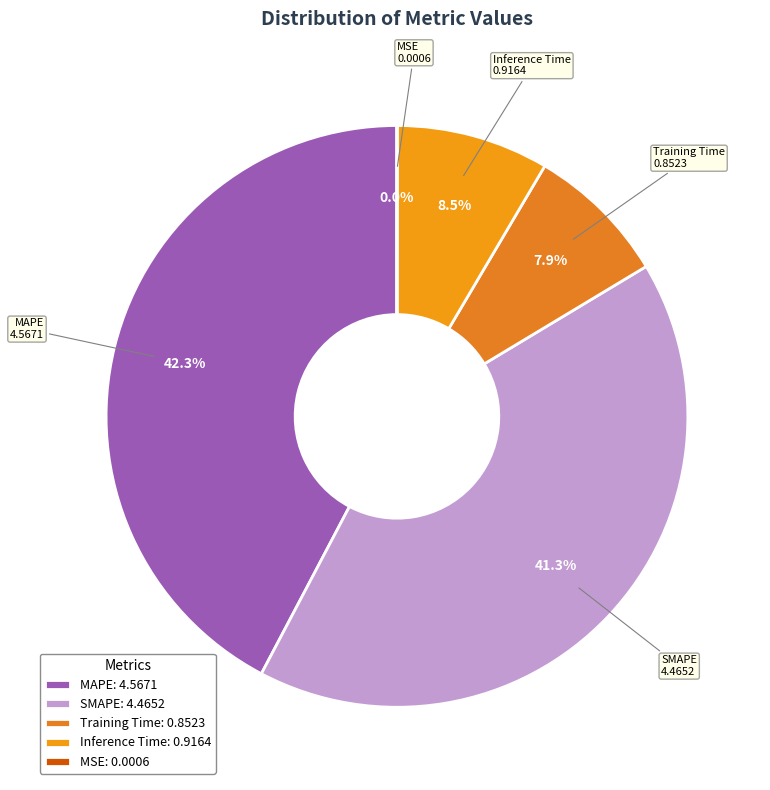

To the nearest percent, what is the difference between the largest and smallest slice percentages?

42%